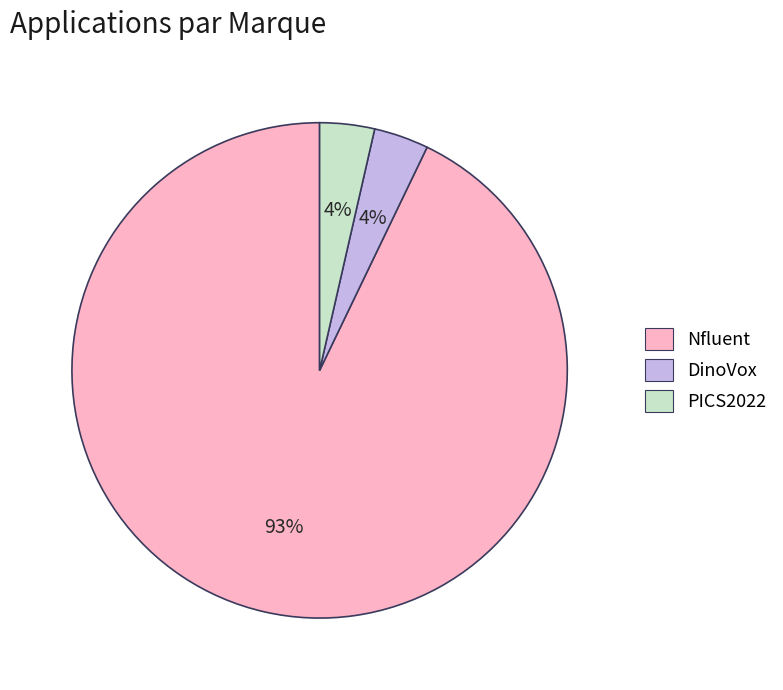

What is the largest slice in the pie chart?

Nfluent